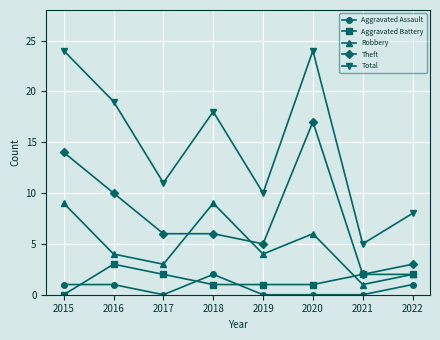

True or false: Theft and Robbery intersect in this chart.

True